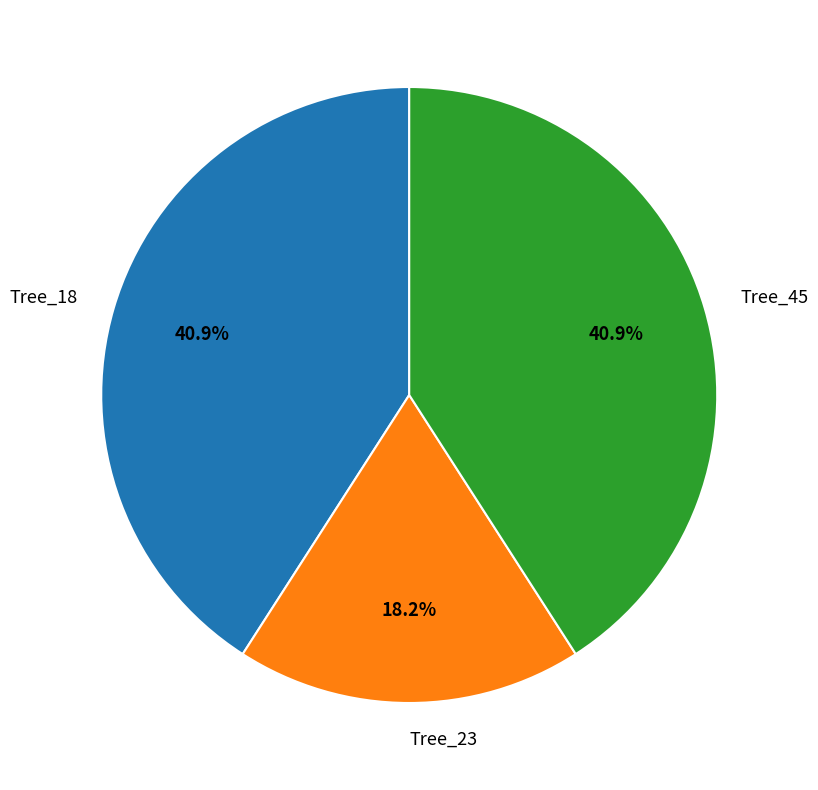

To the nearest percent, what is the difference between the largest and smallest slice percentages?

23%